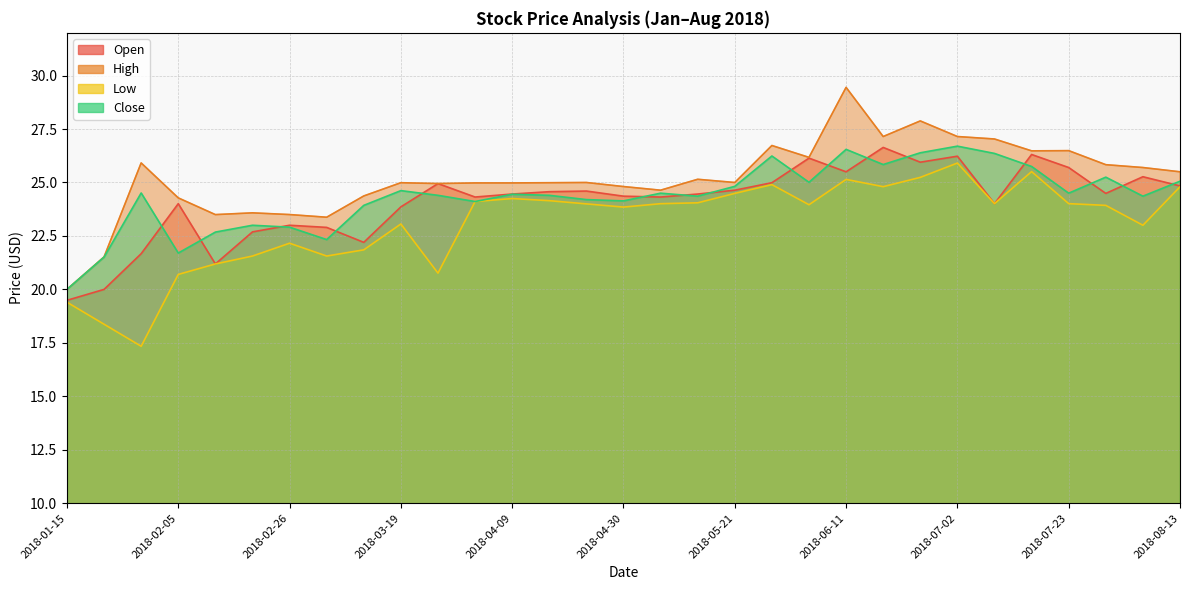

At which category is the sum across all series the highest?

2018-06-11